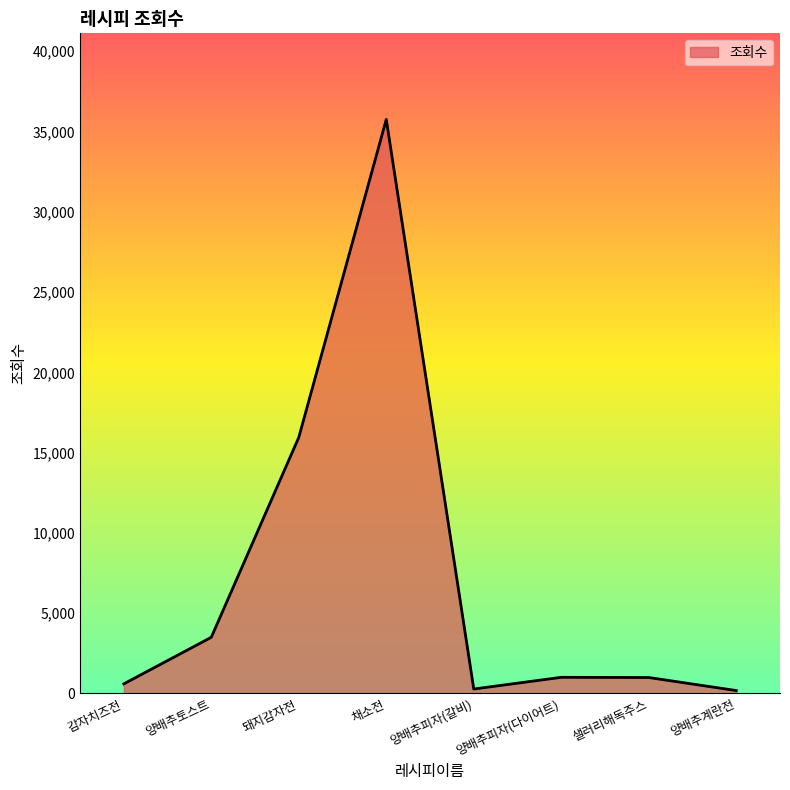

What is the change in value from 감자치즈전 to 샐러리해독주스?

+396